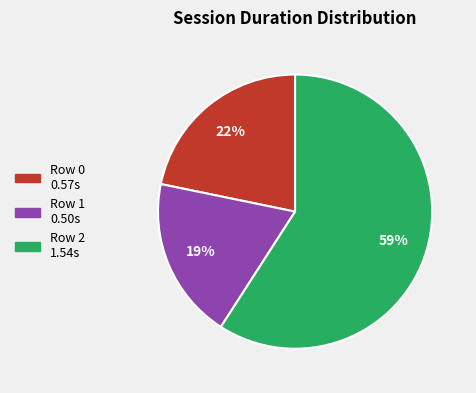

Approximately how many times larger is the value at Row 0 compared to Row 2?

0.4